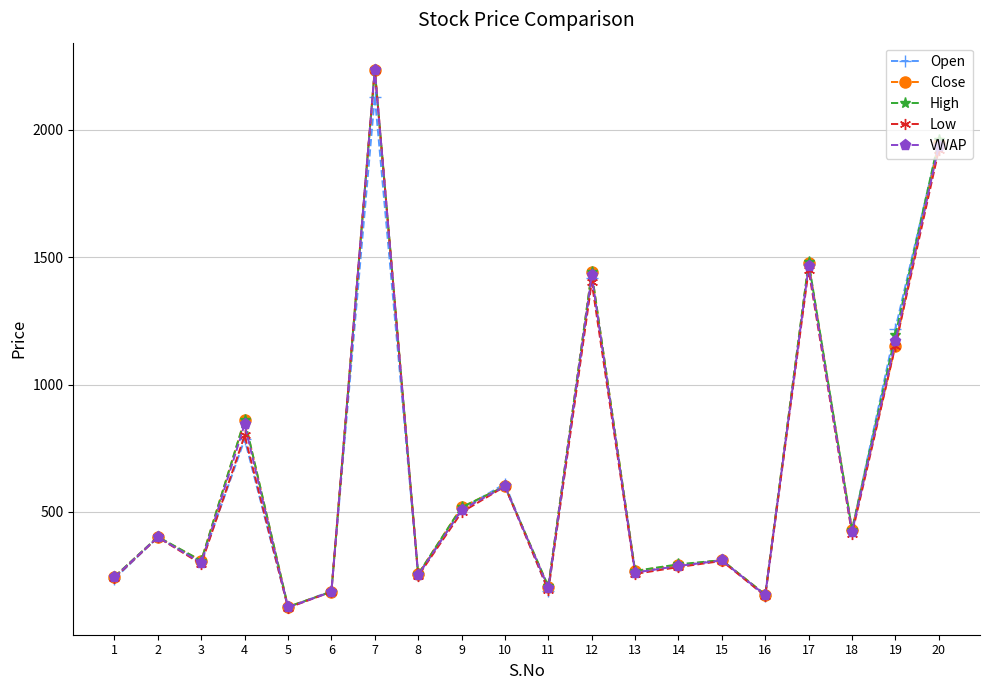

In Close, how many points are higher than both neighbors (excluding endpoints)?

7